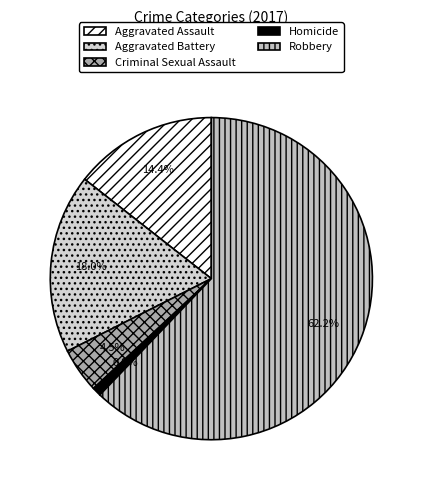

Rank the categories by value from lowest to highest.

Homicide, Criminal Sexual Assault, Aggravated Assault, Aggravated Battery, Robbery